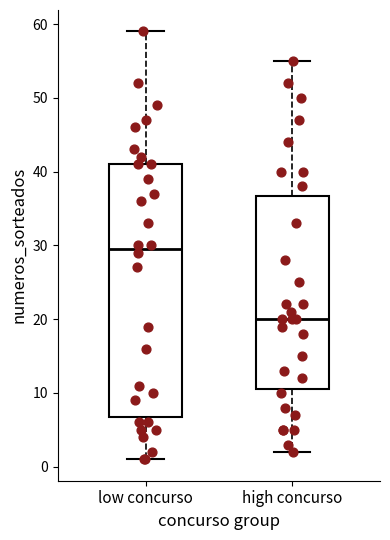

Which box has the highest median line?

low concurso